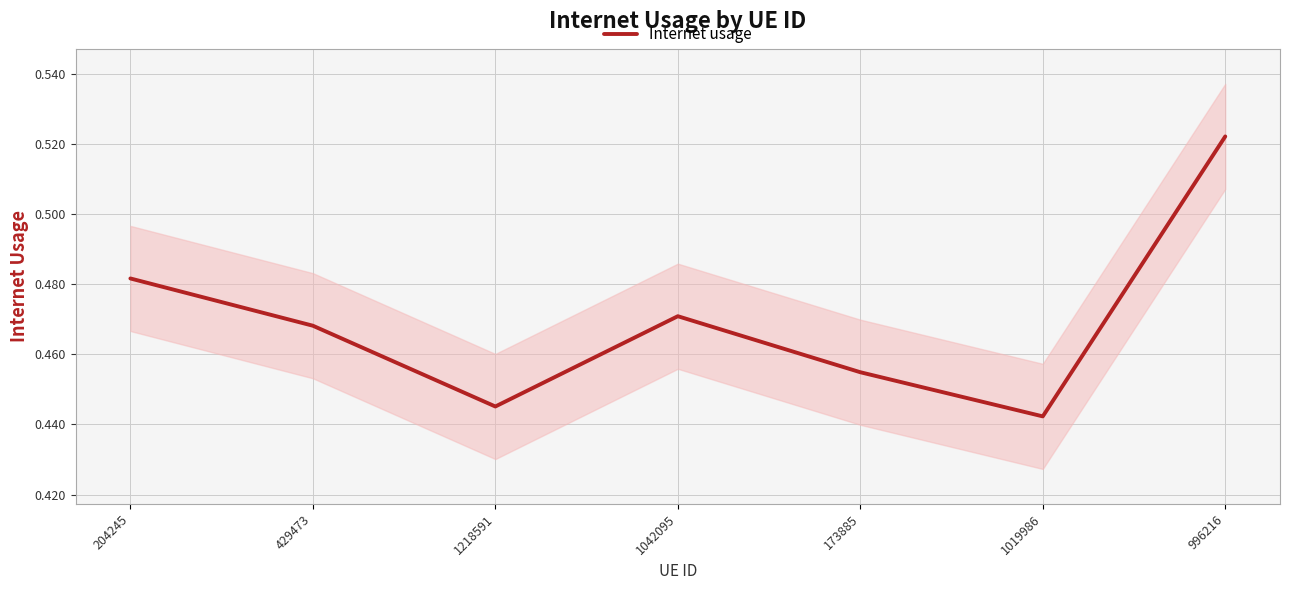

List the labels in order of value, smallest first.

1019986, 1218591, 173885, 429473, 1042095, 204245, 996216